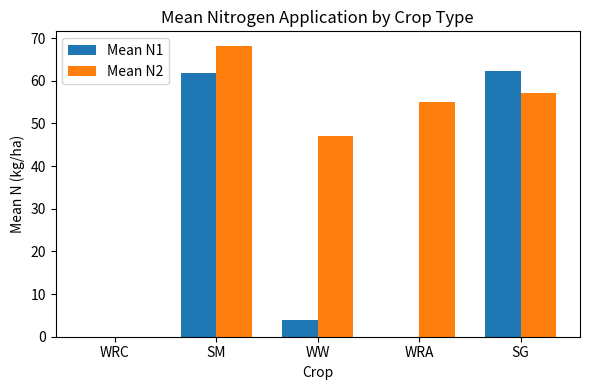

Between SM and SG, which series saw the biggest shift?

Mean N2